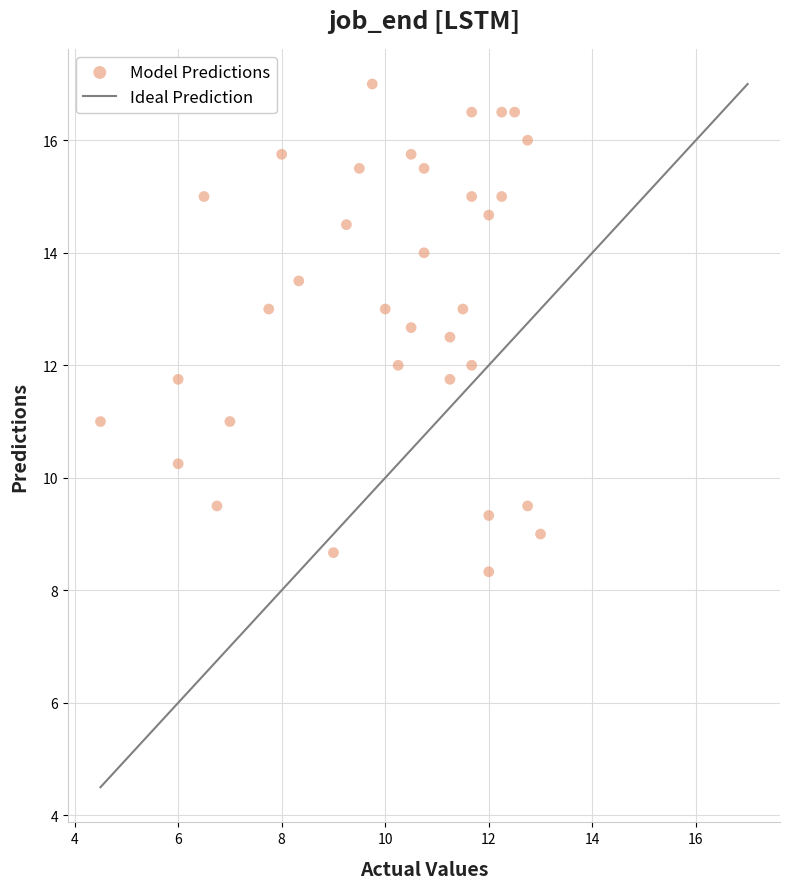

What is the range of X values (max minus min)?

8.5